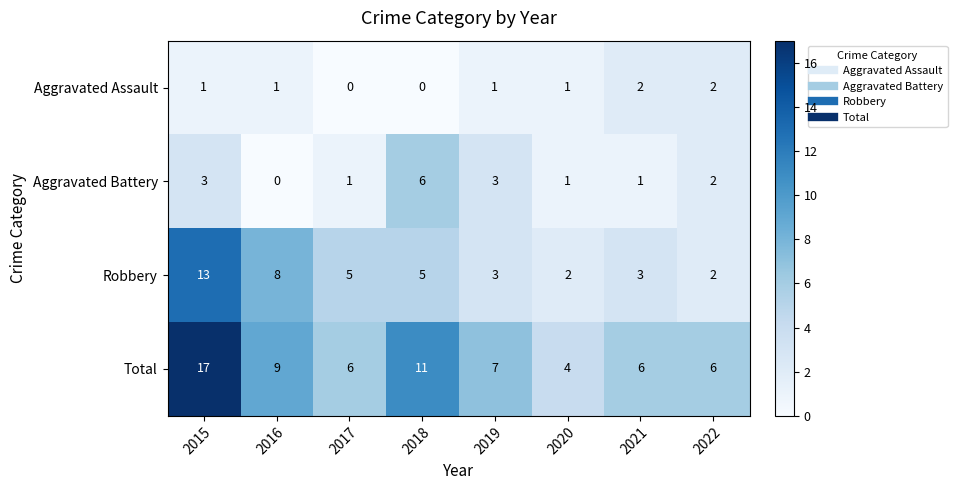

Which series has the widest spread of values?

Total